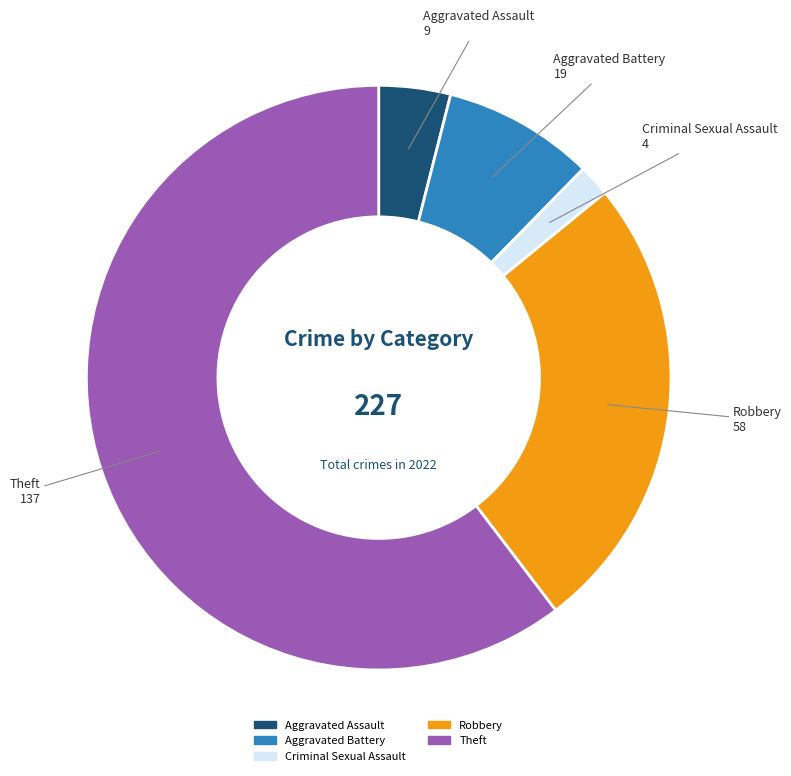

Is there any slice that represents more than half of the pie?

Yes